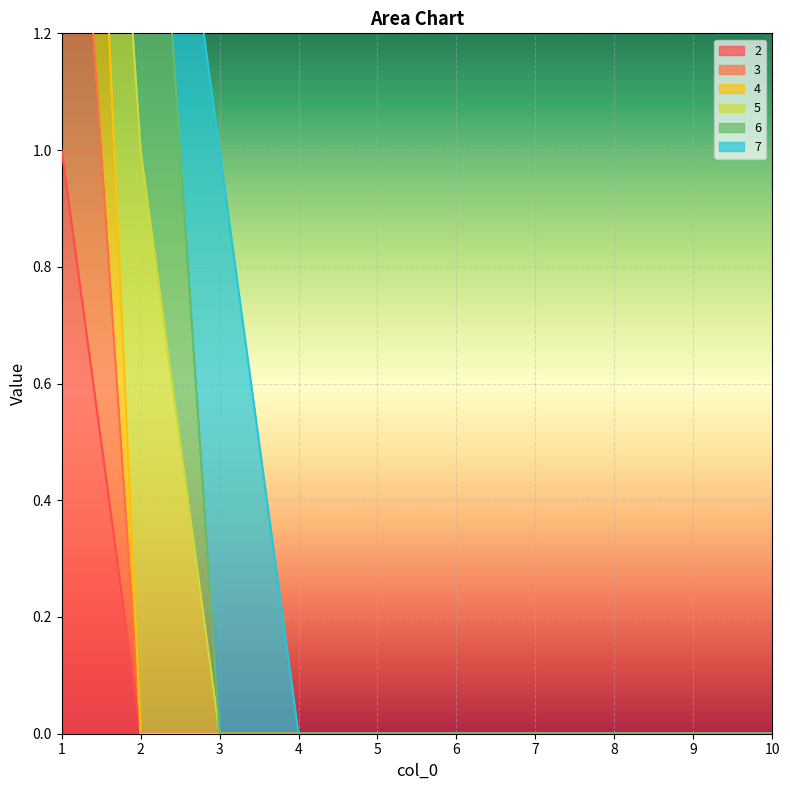

Which label corresponds to the largest value in the chart?

1